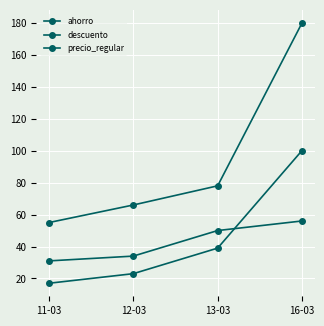

True or false: descuento and precio_regular intersect in this chart.

False